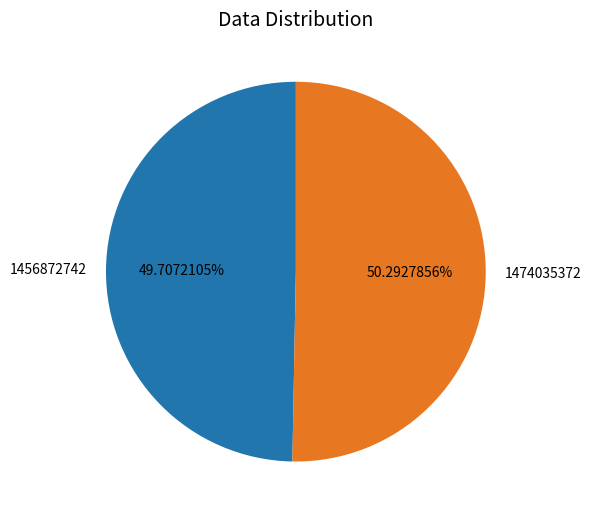

Does 1474035372 represent more than half of the total?

Yes